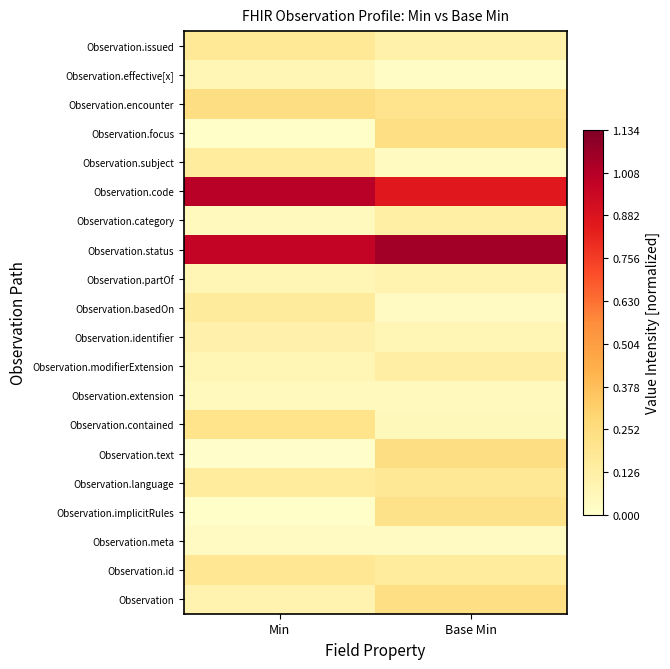

At which category is the sum across all series the highest?

Base Min